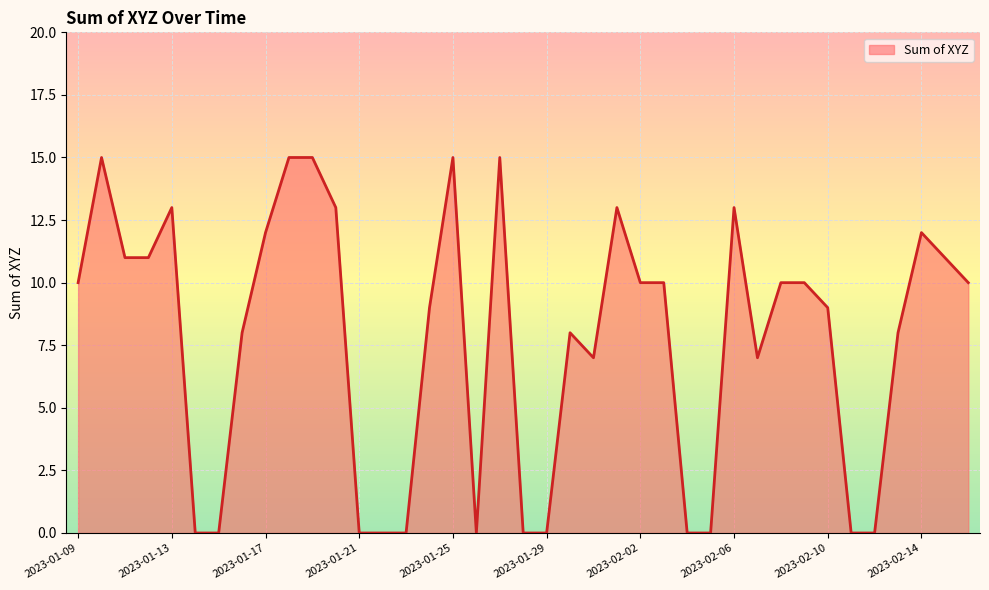

What is the difference between the maximum and minimum values?

15